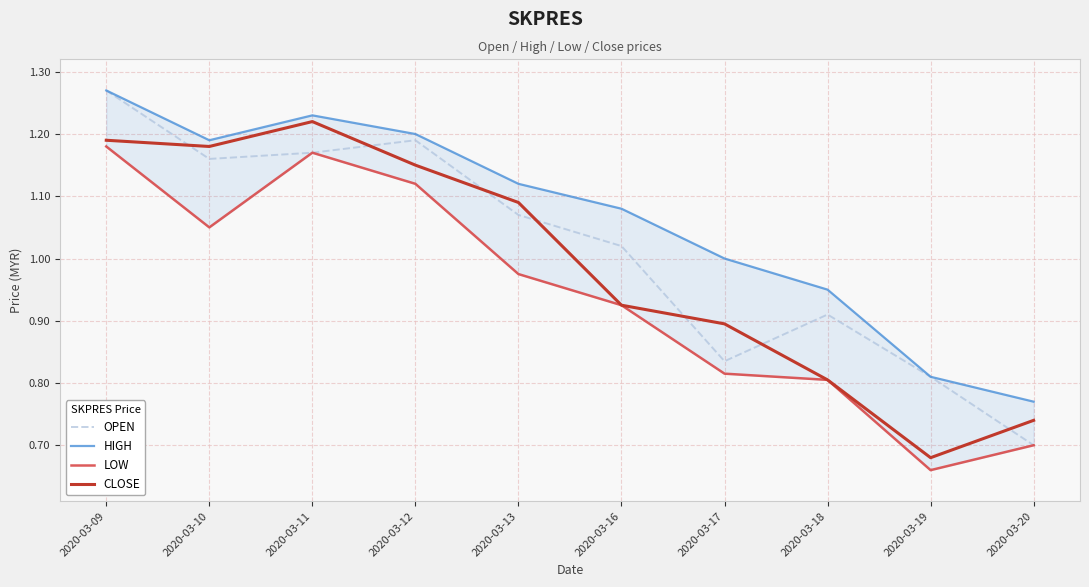

Reading right to left, list all the values displayed in this chart.

OPEN: 2020-03-20=0.7	2020-03-19=0.8	2020-03-18=0.9	2020-03-17=0.8	2020-03-16=1.0	2020-03-13=1.1	2020-03-12=1.2	2020-03-11=1.2	2020-03-10=1.2	2020-03-09=1.3
HIGH: 2020-03-20=0.8	2020-03-19=0.8	2020-03-18=0.9	2020-03-17=1.0	2020-03-16=1.1	2020-03-13=1.1	2020-03-12=1.2	2020-03-11=1.2	2020-03-10=1.2	2020-03-09=1.3
LOW: 2020-03-20=0.7	2020-03-19=0.7	2020-03-18=0.8	2020-03-17=0.8	2020-03-16=0.9	2020-03-13=1.0	2020-03-12=1.1	2020-03-11=1.2	2020-03-10=1.1	2020-03-09=1.2
CLOSE: 2020-03-20=0.7	2020-03-19=0.7	2020-03-18=0.8	2020-03-17=0.9	2020-03-16=0.9	2020-03-13=1.1	2020-03-12=1.1	2020-03-11=1.2	2020-03-10=1.2	2020-03-09=1.2